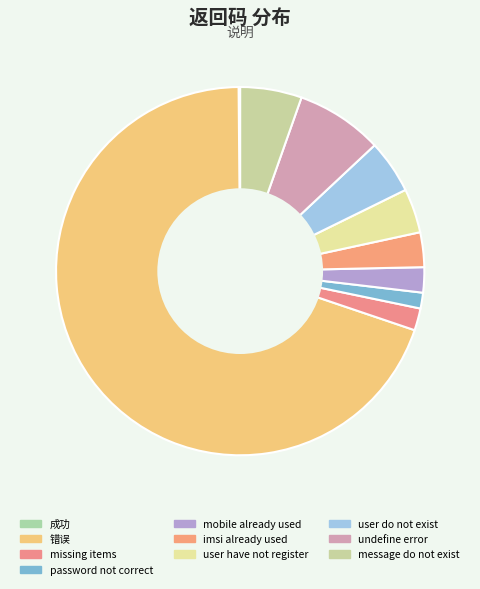

The missing items slice represents 14% of the pie. True or false?

False